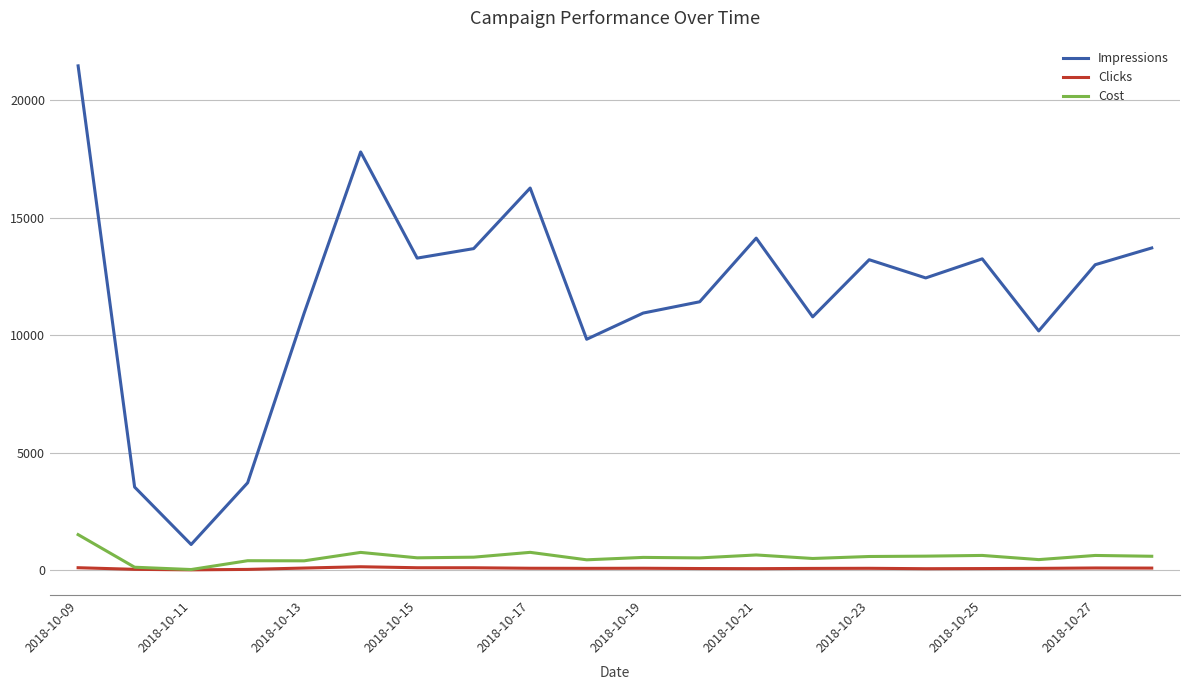

True or false: Cost and Impressions intersect in this chart.

False